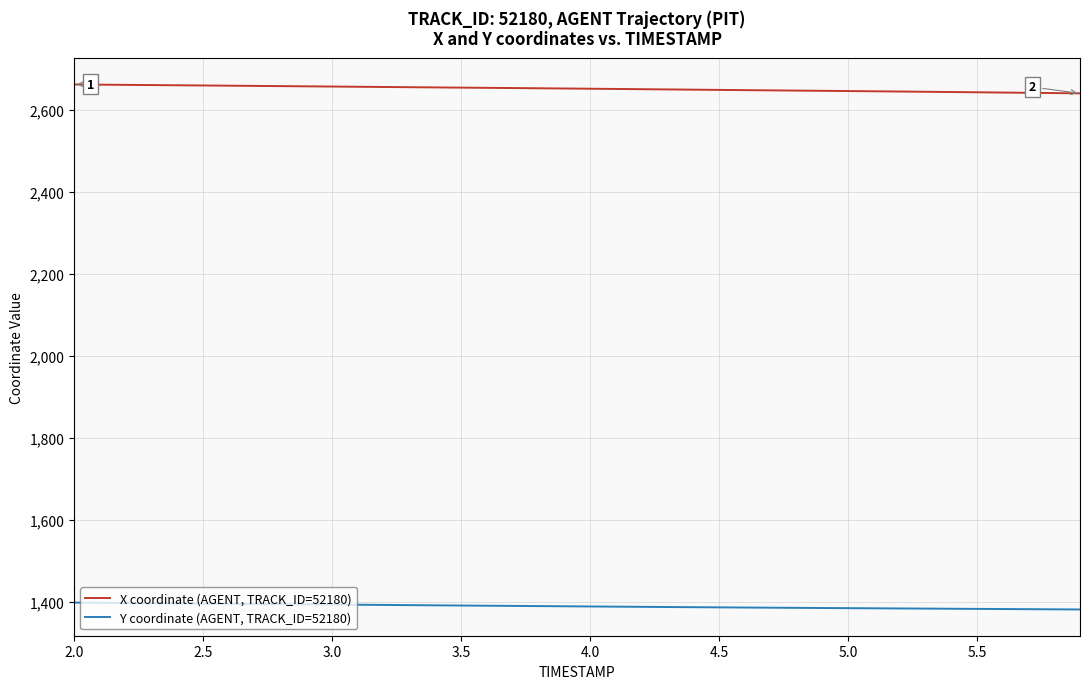

How many lines are shown in the chart?

2